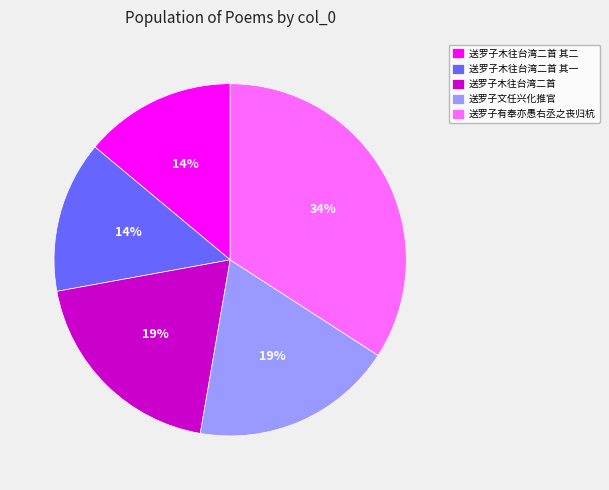

What percentage is the 送罗子木往台湾二首 其二 slice, to the nearest percent?

14%